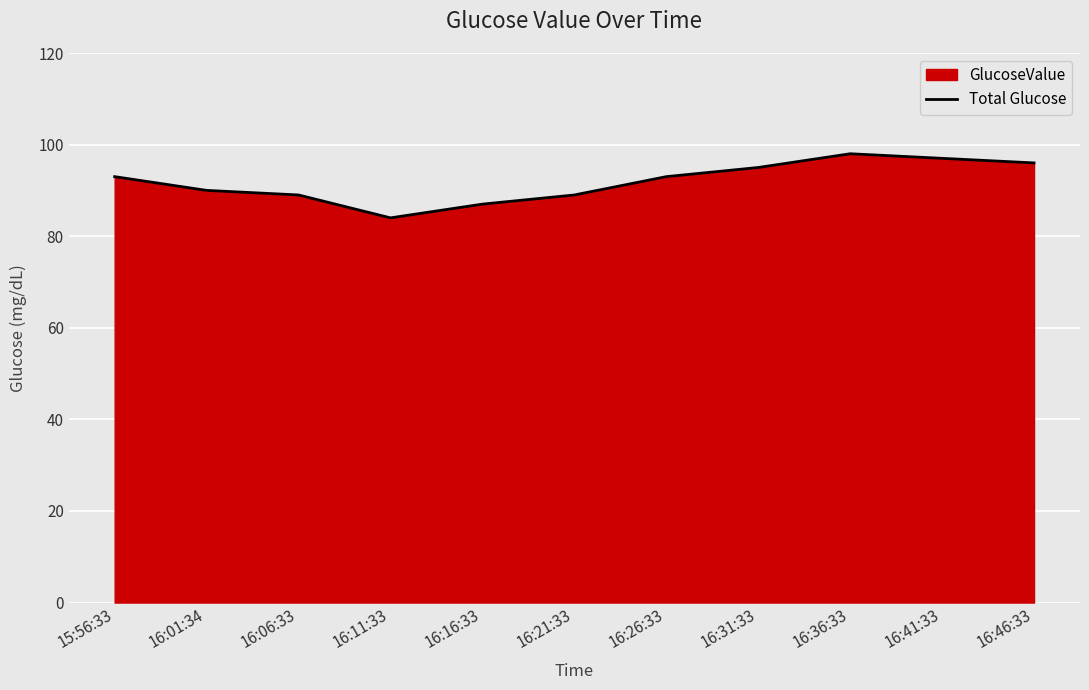

Rank the categories by value from highest to lowest.

16:36:33, 16:41:33, 16:46:33, 16:31:33, 15:56:33, 16:26:33, 16:01:34, 16:06:33, 16:21:33, 16:16:33, 16:11:33